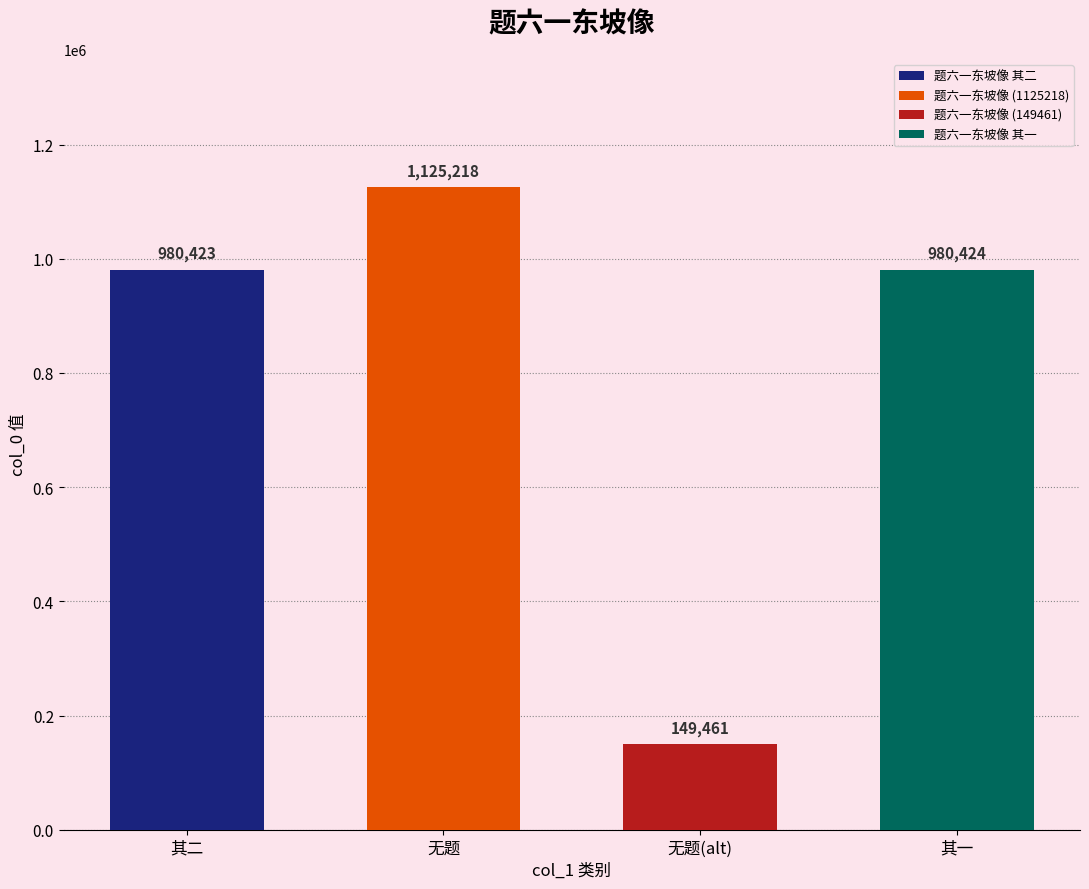

Is it true that the value at 题六一东坡像 is 1125218?

True